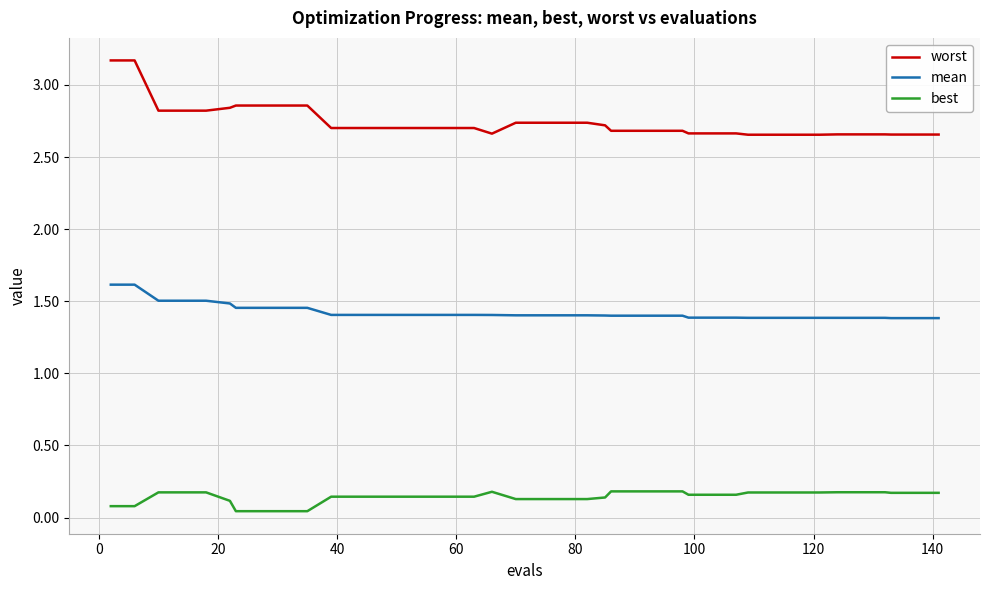

What is the sum of all best values?

5.8